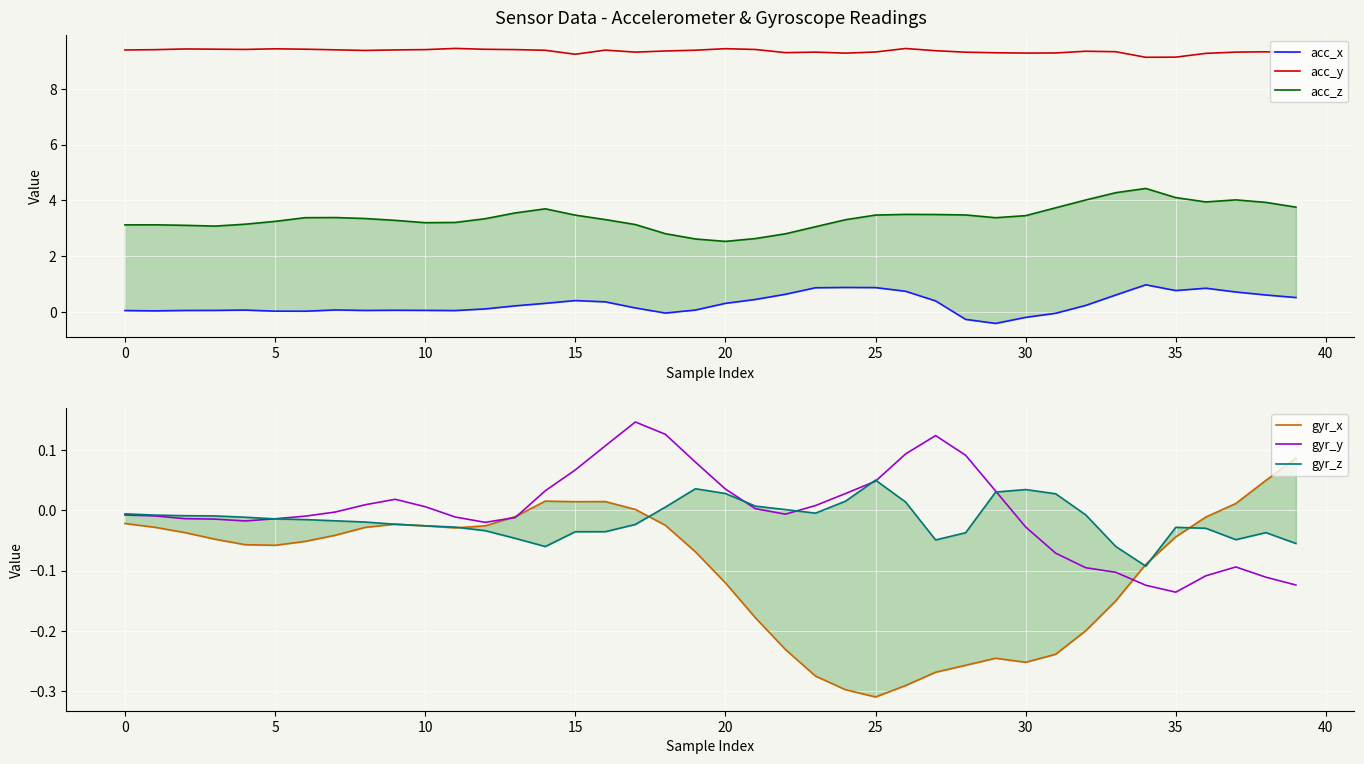

What is the total value across all series at 18?

12.2